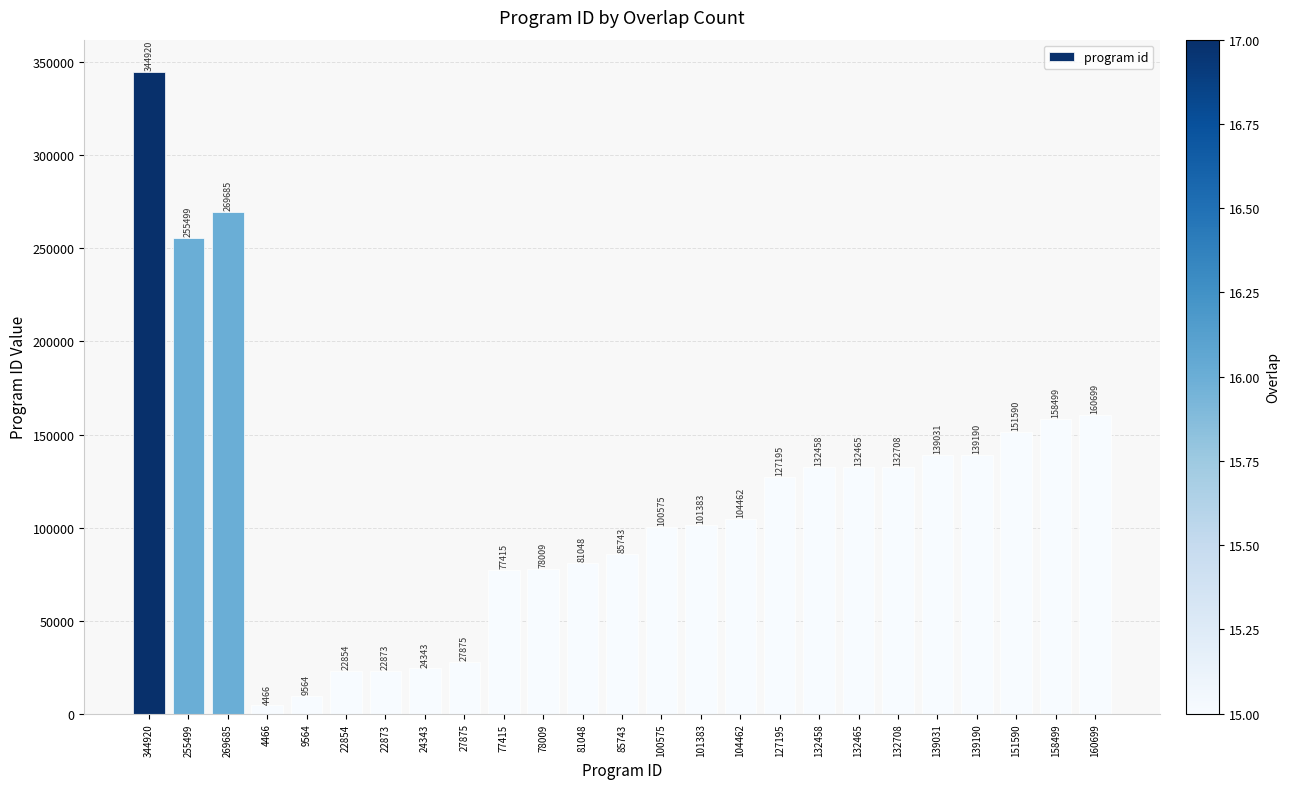

What position from the left is 132458?

18